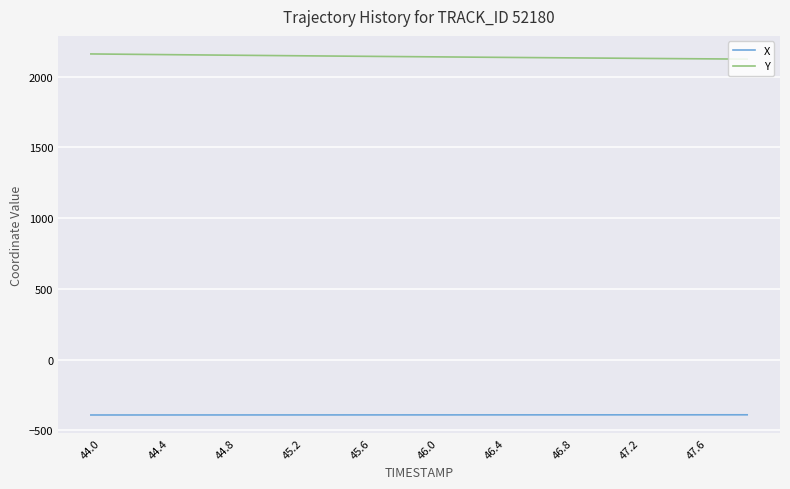

Which series has the largest range (max minus min)?

Y